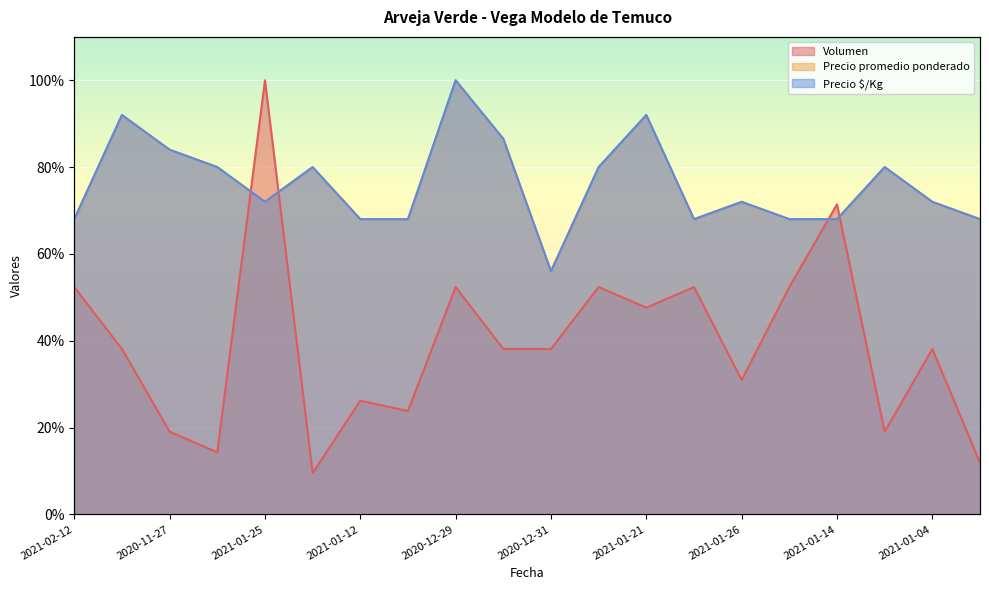

What are all the series names shown in the legend?

Volumen, Precio promedio ponderado, Precio $/Kg